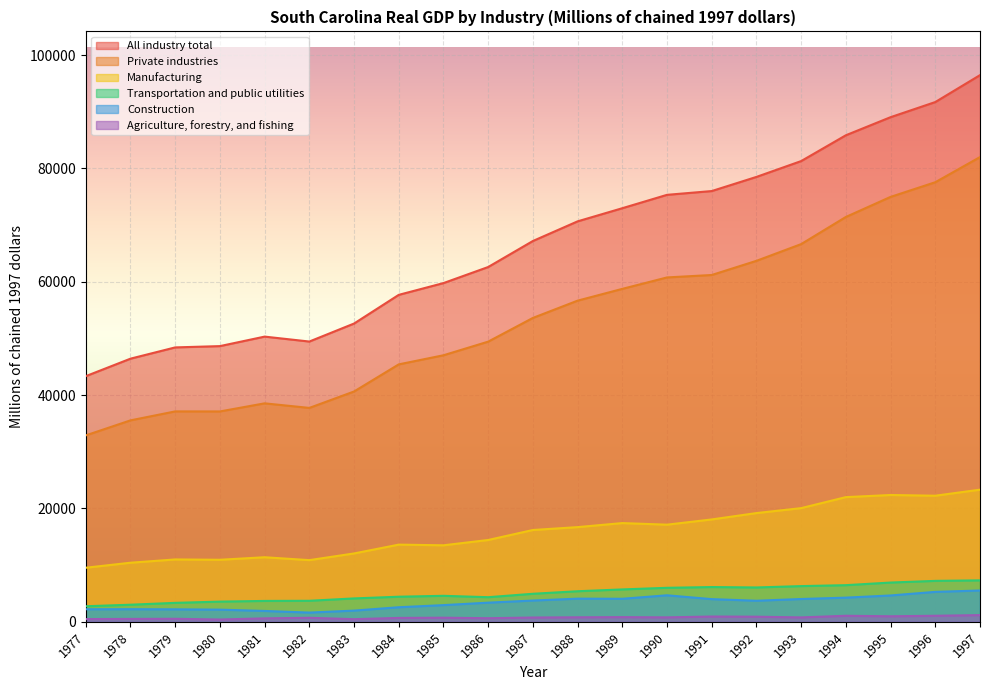

What is the total value across all series at 1988?

154329.5